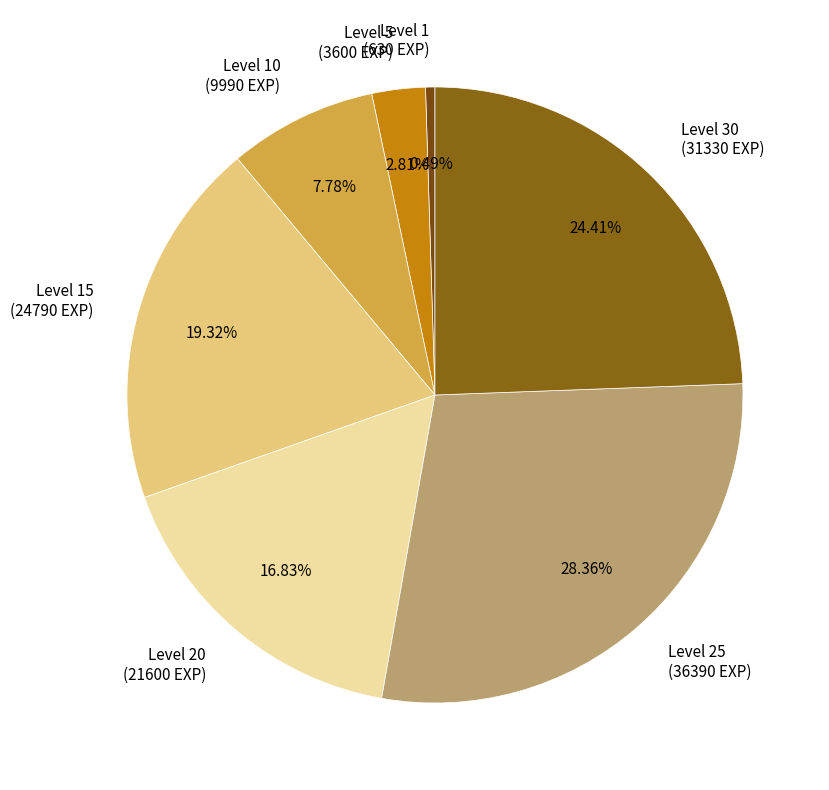

Between Level 30 (31330 EXP) and Level 5 (3600 EXP), which is larger?

Level 30 (31330 EXP)